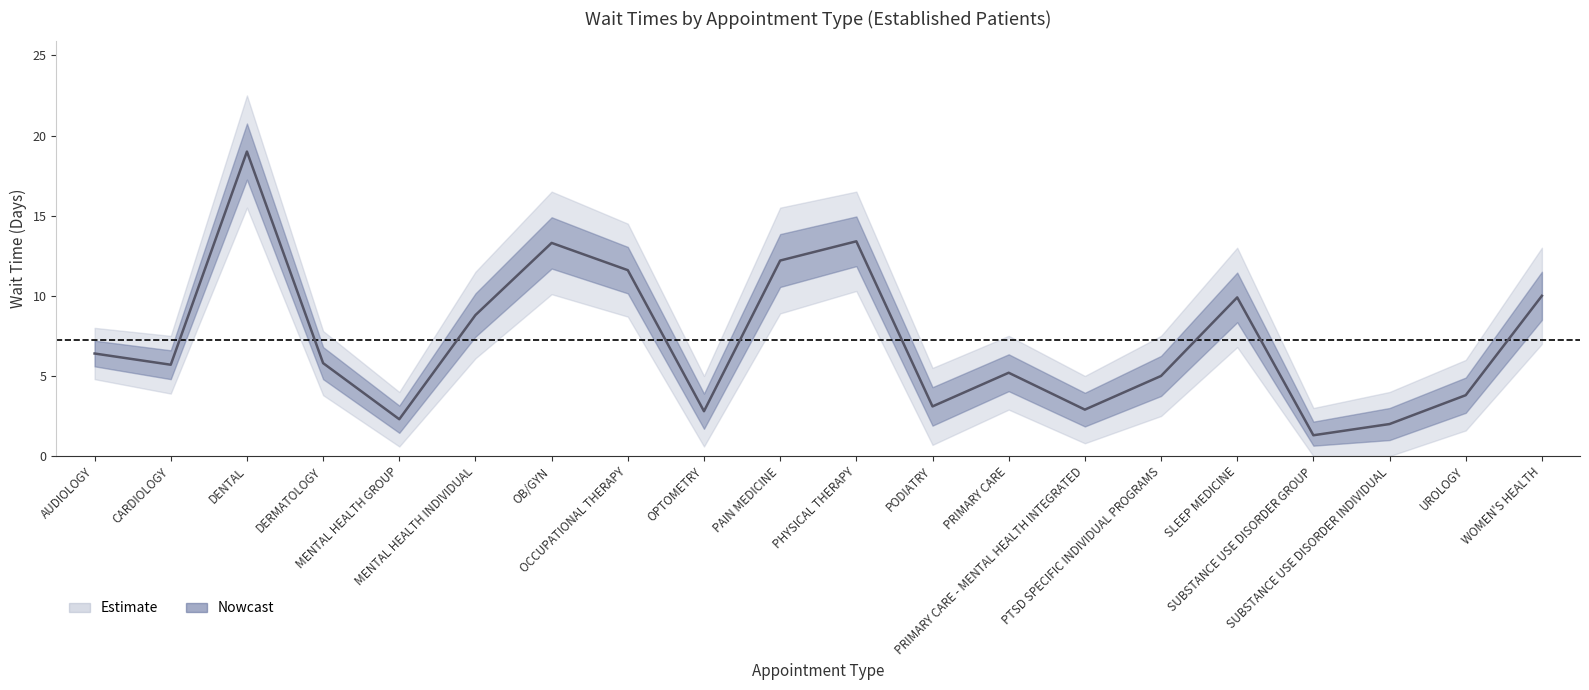

Count the number of data series in this chart.

3